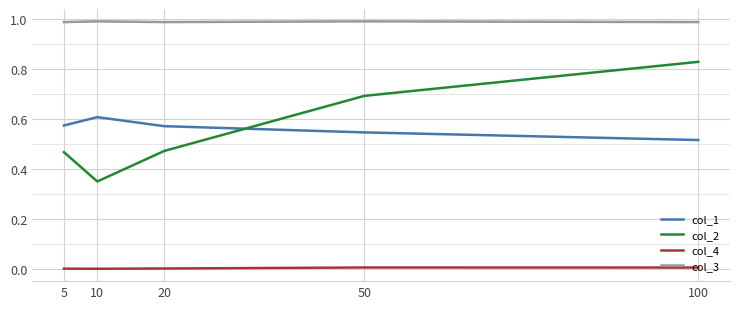

At which category is the sum across all series the highest?

100